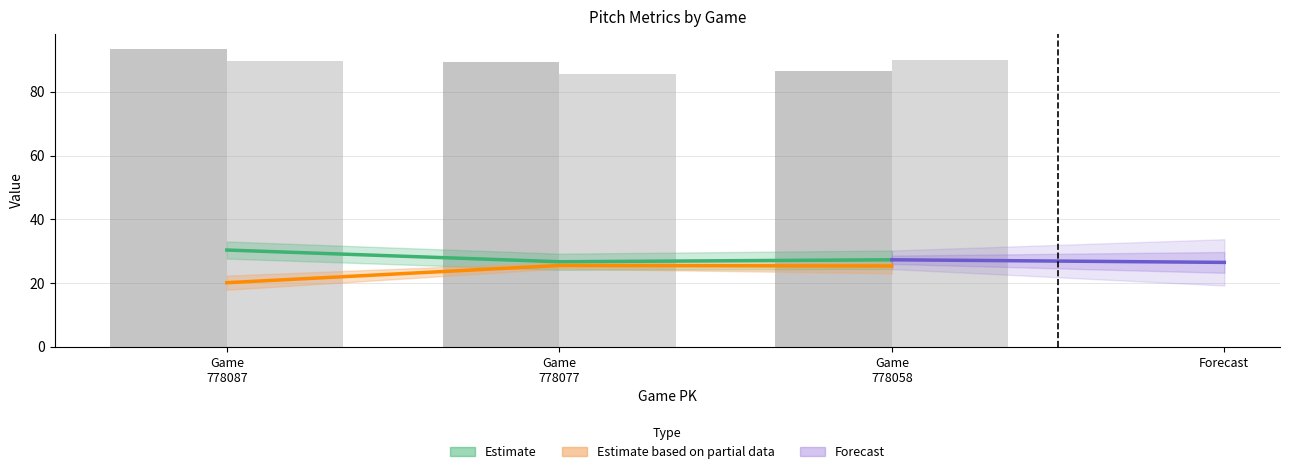

The ay_top series shows 89.2 at Game 778077. True or false?

True